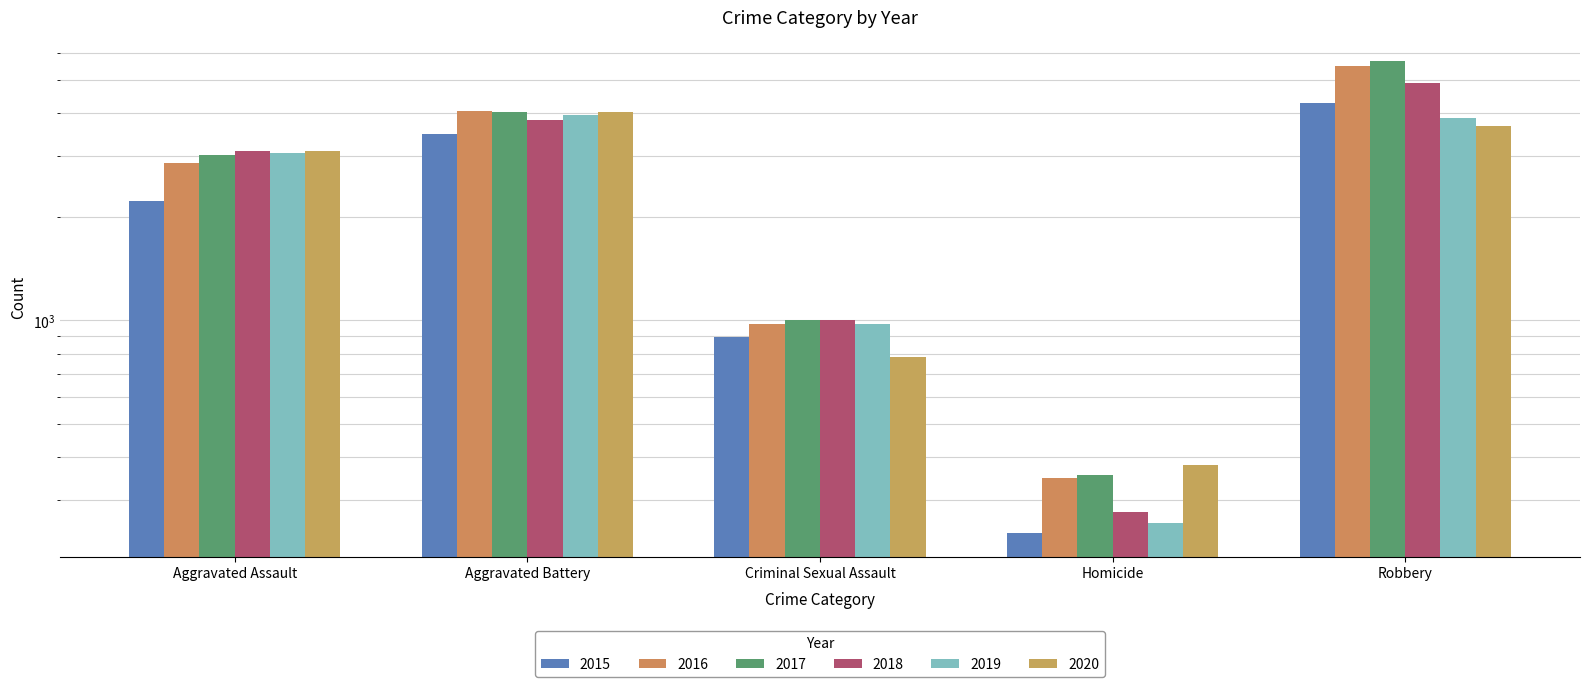

What is the difference between the second highest and second lowest values in the 2017 series?

3032